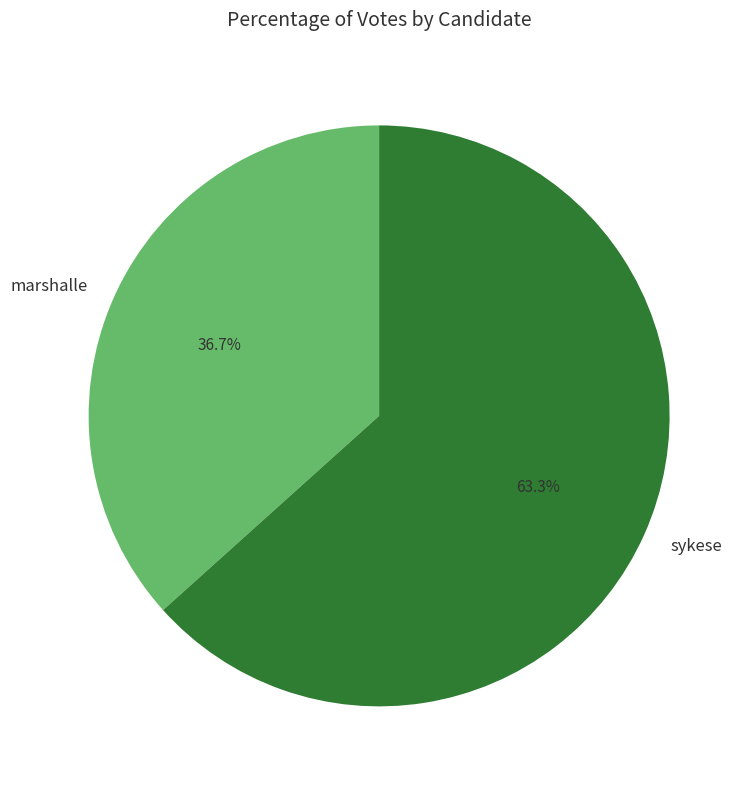

The marshalle slice represents 37% of the pie. True or false?

True